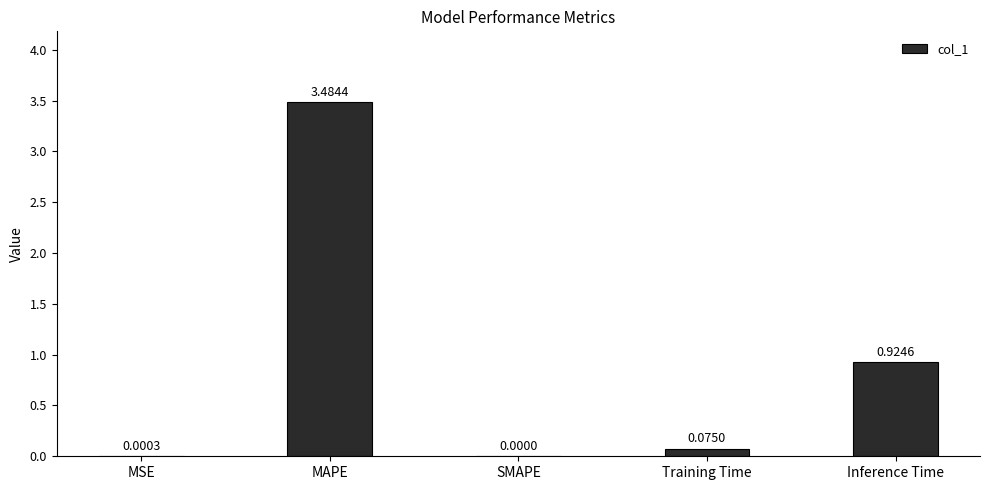

Which has a higher value, Training Time or SMAPE?

Training Time